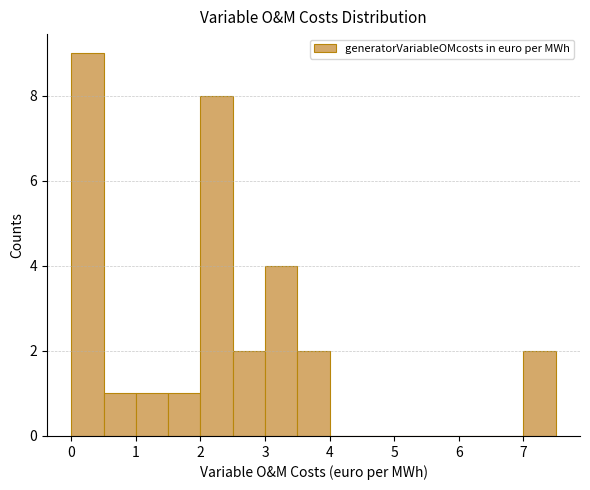

Reading left to right, list every bar in this chart as the range it spans on the x-axis followed by its height. The values are not printed on the chart, so give them approximately, as read against the axis.

0.0 to 0.5: 9
0.5 to 1.0: 1
1.0 to 1.5: 1
1.5 to 2.0: 1
2.0 to 2.5: 8
2.5 to 3.0: 2
3.0 to 3.5: 4
3.5 to 4.0: 2
4.0 to 4.5: 0
4.5 to 5.0: 0
5.0 to 5.5: 0
5.5 to 6.0: 0
6.0 to 6.5: 0
6.5 to 7.0: 0
7.0 to 7.5: 2